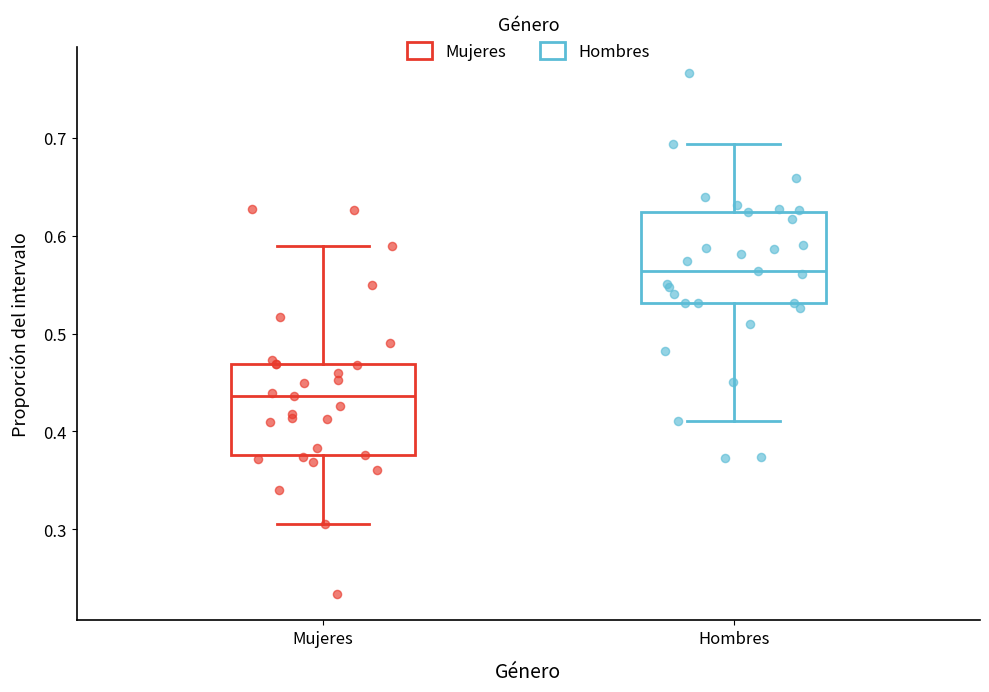

Reading left to right, read every box against the y-axis: the position of its median line, the range the box covers, and the ends of its whiskers. The values are not printed on the chart, so give them approximately, as read against the axis.

Mujeres: median 0.44, box 0.38 to 0.47, whiskers 0.31 to 0.59
Hombres: median 0.56, box 0.53 to 0.62, whiskers 0.41 to 0.69